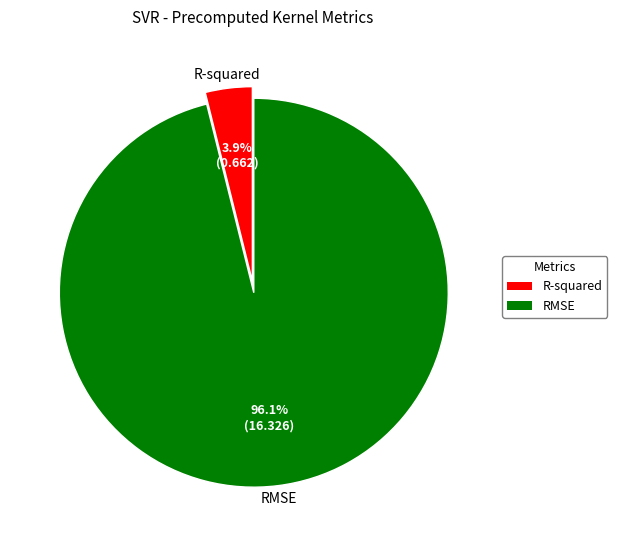

Rank the categories by value from highest to lowest.

RMSE, R-squared